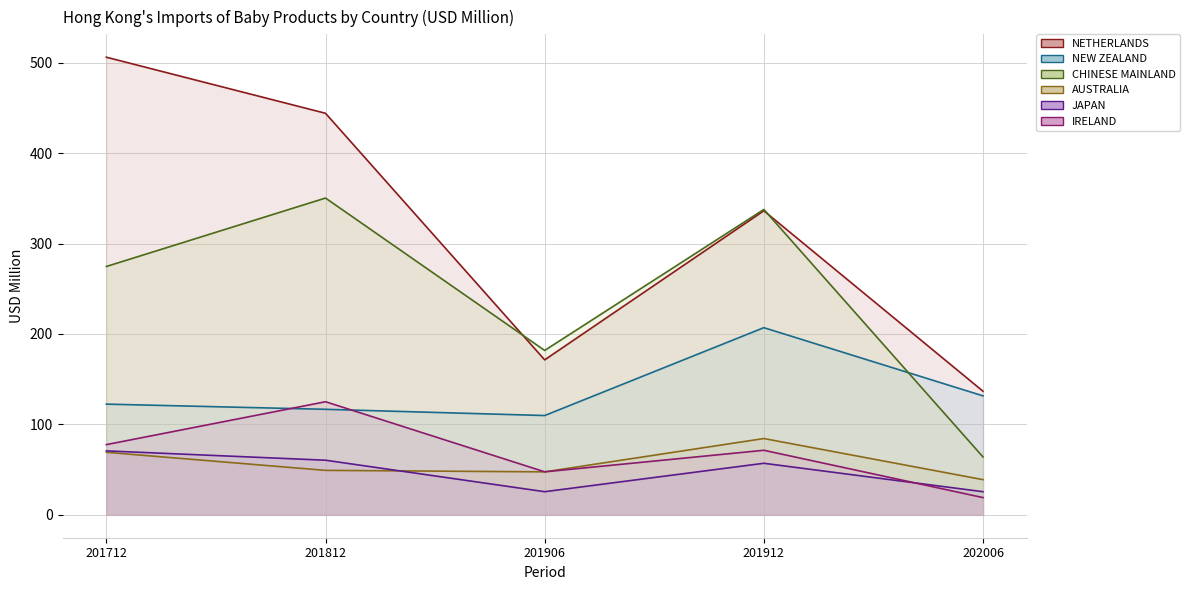

What are all the series names shown in the legend?

NETHERLANDS, NEW ZEALAND, CHINESE MAINLAND, AUSTRALIA, JAPAN, IRELAND